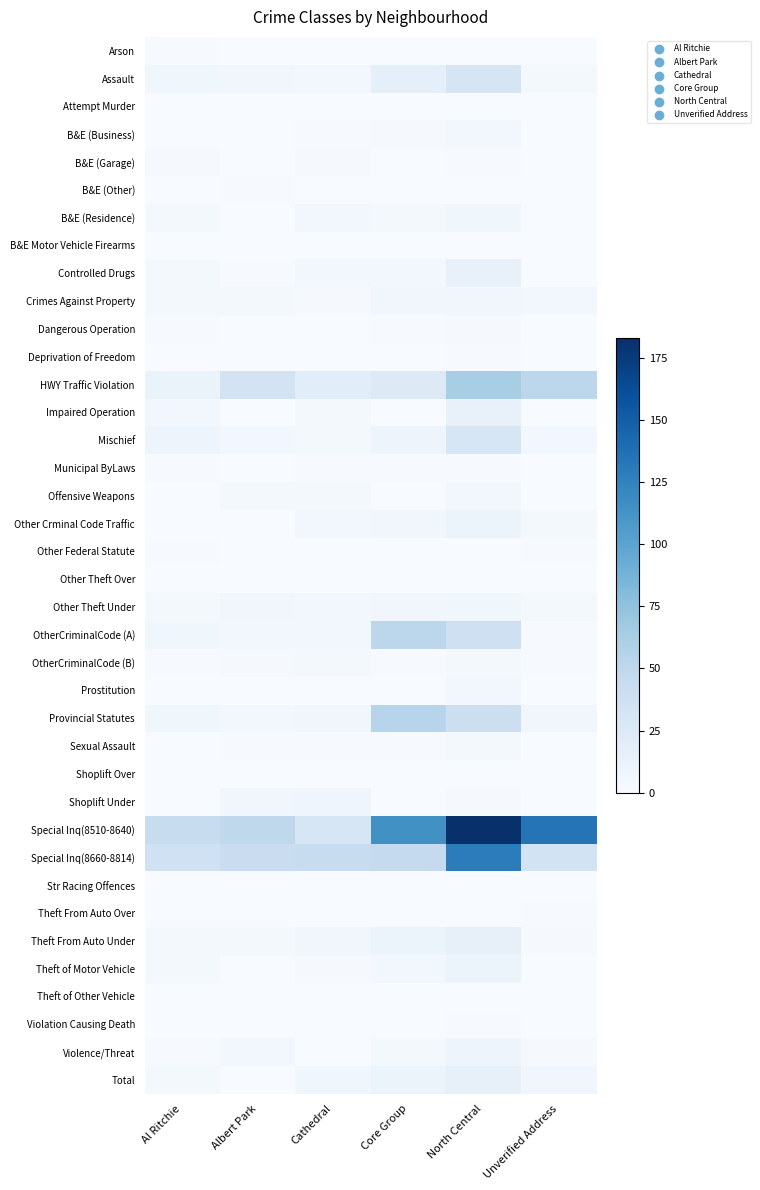

Reading right to left, transcribe all the data shown in this chart.

Arson: Unverified Address=0	North Central=0	Core Group=0	Cathedral=0	Albert Park=0	Al Ritchie=1
Assault: Unverified Address=3	North Central=31	Core Group=16	Cathedral=5	Albert Park=6	Al Ritchie=7
Attempt Murder: Unverified Address=0	North Central=0	Core Group=0	Cathedral=0	Albert Park=0	Al Ritchie=0
B&E (Business): Unverified Address=0	North Central=5	Core Group=2	Cathedral=1	Albert Park=0	Al Ritchie=0
B&E (Garage): Unverified Address=0	North Central=1	Core Group=0	Cathedral=2	Albert Park=0	Al Ritchie=2
B&E (Other): Unverified Address=0	North Central=0	Core Group=0	Cathedral=0	Albert Park=1	Al Ritchie=0
B&E (Residence): Unverified Address=0	North Central=7	Core Group=3	Cathedral=5	Albert Park=0	Al Ritchie=3
B&E Motor Vehicle Firearms: Unverified Address=0	North Central=0	Core Group=0	Cathedral=0	Albert Park=0	Al Ritchie=0
Controlled Drugs: Unverified Address=0	North Central=13	Core Group=5	Cathedral=5	Albert Park=1	Al Ritchie=4
Crimes Against Property: Unverified Address=5	North Central=6	Core Group=6	Cathedral=2	Albert Park=3	Al Ritchie=3
Dangerous Operation: Unverified Address=0	North Central=2	Core Group=1	Cathedral=0	Albert Park=0	Al Ritchie=1
Deprivation of Freedom: Unverified Address=0	North Central=1	Core Group=0	Cathedral=0	Albert Park=0	Al Ritchie=0
HWY Traffic Violation: Unverified Address=51	North Central=63	Core Group=23	Cathedral=20	Albert Park=33	Al Ritchie=12
Impaired Operation: Unverified Address=0	North Central=13	Core Group=0	Cathedral=3	Albert Park=0	Al Ritchie=5
Mischief: Unverified Address=5	North Central=29	Core Group=9	Cathedral=3	Albert Park=5	Al Ritchie=9
Municipal ByLaws: Unverified Address=0	North Central=1	Core Group=1	Cathedral=1	Albert Park=0	Al Ritchie=1
Offensive Weapons: Unverified Address=0	North Central=5	Core Group=0	Cathedral=4	Albert Park=4	Al Ritchie=0
Other Crminal Code Traffic: Unverified Address=3	North Central=10	Core Group=6	Cathedral=5	Albert Park=0	Al Ritchie=0
Other Federal Statute: Unverified Address=1	North Central=0	Core Group=0	Cathedral=0	Albert Park=0	Al Ritchie=1
Other Theft Over: Unverified Address=0	North Central=0	Core Group=0	Cathedral=0	Albert Park=0	Al Ritchie=0
Other Theft Under: Unverified Address=4	North Central=7	Core Group=6	Cathedral=5	Albert Park=6	Al Ritchie=4
OtherCriminalCode (A): Unverified Address=1	North Central=38	Core Group=51	Cathedral=5	Albert Park=5	Al Ritchie=7
OtherCriminalCode (B): Unverified Address=1	North Central=3	Core Group=1	Cathedral=3	Albert Park=2	Al Ritchie=1
Prostitution: Unverified Address=0	North Central=5	Core Group=0	Cathedral=0	Albert Park=0	Al Ritchie=0
Provincial Statutes: Unverified Address=6	North Central=40	Core Group=54	Cathedral=6	Albert Park=5	Al Ritchie=7
Sexual Assault: Unverified Address=0	North Central=4	Core Group=1	Cathedral=1	Albert Park=1	Al Ritchie=0
Shoplift Over: Unverified Address=0	North Central=0	Core Group=0	Cathedral=0	Albert Park=0	Al Ritchie=0
Shoplift Under: Unverified Address=0	North Central=2	Core Group=0	Cathedral=8	Albert Park=6	Al Ritchie=0
Special Inq(8510-8640): Unverified Address=135	North Central=183	Core Group=115	Cathedral=30	Albert Park=50	Al Ritchie=43
Special Inq(8660-8814): Unverified Address=34	North Central=129	Core Group=46	Cathedral=44	Albert Park=42	Al Ritchie=37
Str Racing Offences: Unverified Address=0	North Central=0	Core Group=0	Cathedral=0	Albert Park=0	Al Ritchie=0
Theft From Auto Over: Unverified Address=1	North Central=0	Core Group=0	Cathedral=0	Albert Park=0	Al Ritchie=0
Theft From Auto Under: Unverified Address=2	North Central=15	Core Group=11	Cathedral=6	Albert Park=4	Al Ritchie=4
Theft of Motor Vehicle: Unverified Address=0	North Central=11	Core Group=5	Cathedral=2	Albert Park=0	Al Ritchie=3
Theft of Other Vehicle: Unverified Address=0	North Central=0	Core Group=0	Cathedral=0	Albert Park=0	Al Ritchie=0
Violation Causing Death: Unverified Address=0	North Central=1	Core Group=0	Cathedral=0	Albert Park=0	Al Ritchie=0
Violence/Threat: Unverified Address=2	North Central=9	Core Group=4	Cathedral=0	Albert Park=5	Al Ritchie=1
Total: Unverified Address=6	North Central=15	Core Group=11	Cathedral=7	Albert Park=0	Al Ritchie=3